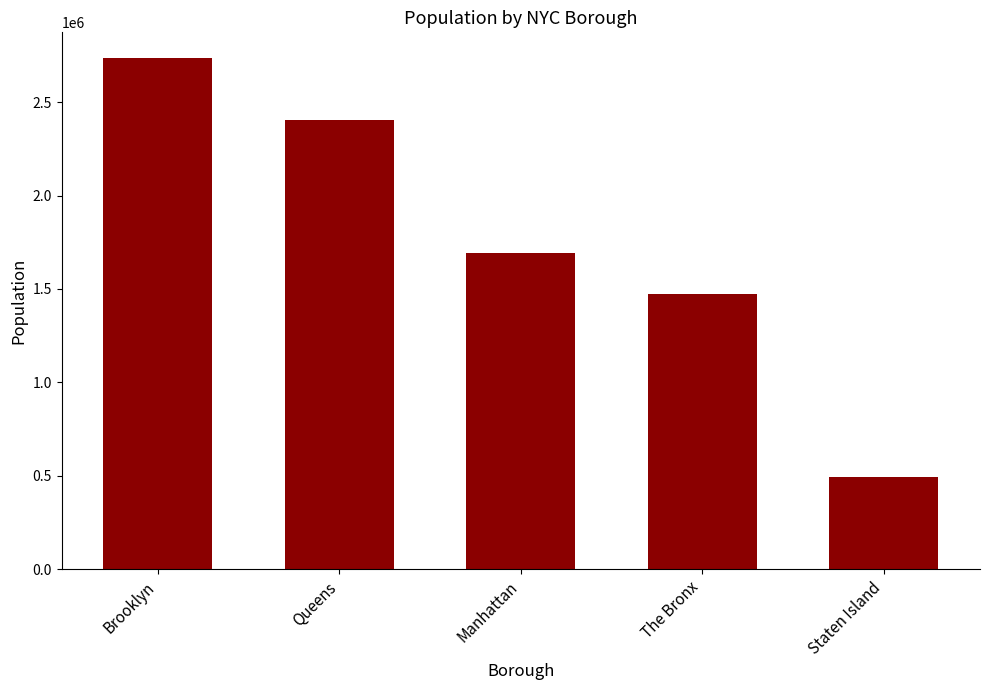

At which category does the chart reach its peak across all series?

Brooklyn